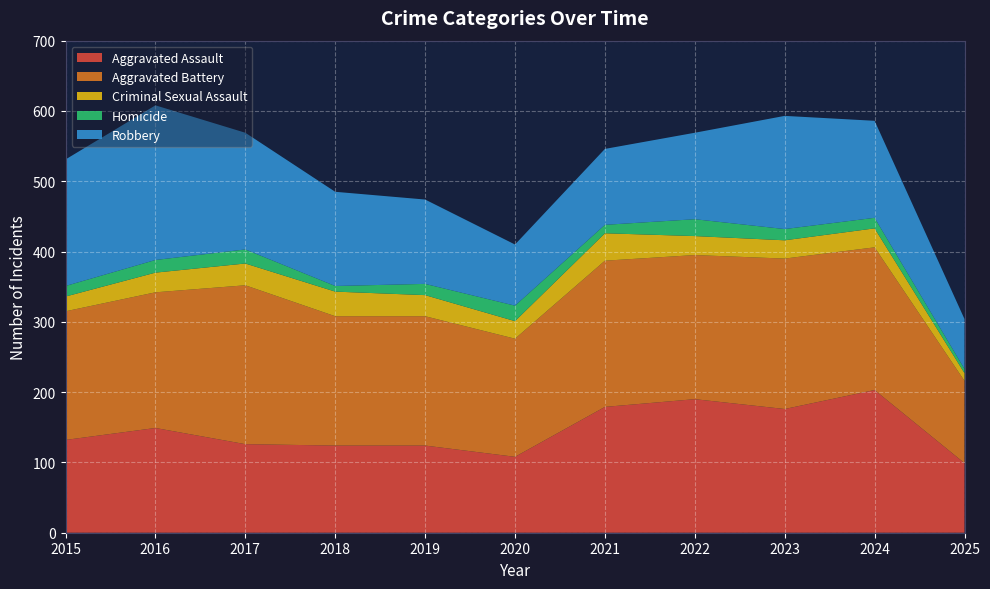

Reading left to right, what are all the values shown in this chart?

Aggravated Assault: 132	149	126	124	124	108	179	190	176	203	99
Aggravated Battery: 183	193	226	184	184	168	208	205	214	203	117
Criminal Sexual Assault: 21	28	31	35	30	25	39	27	26	27	11
Homicide: 15	18	20	8	16	22	12	24	16	15	6
Robbery: 180	220	166	134	120	87	108	123	161	138	71